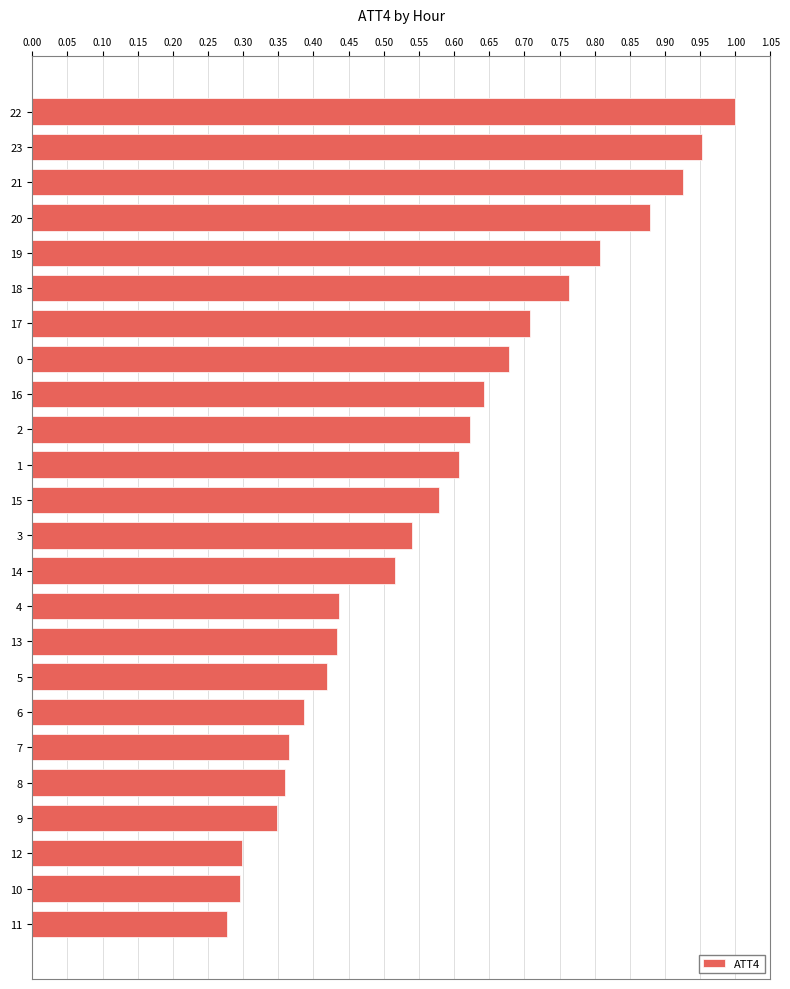

Between 15 and 21, which is larger?

21